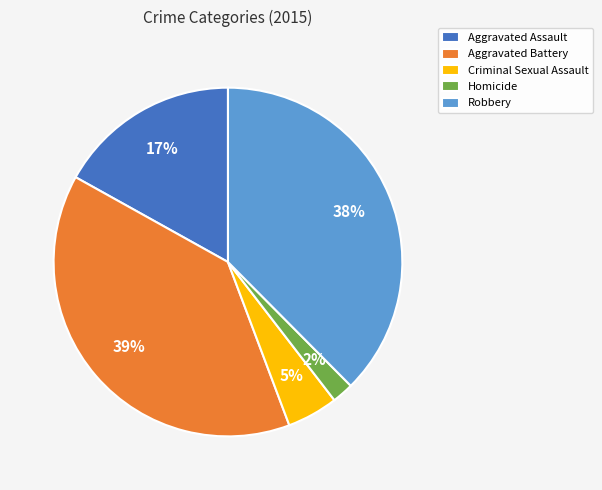

Which slice is the largest?

Aggravated Battery